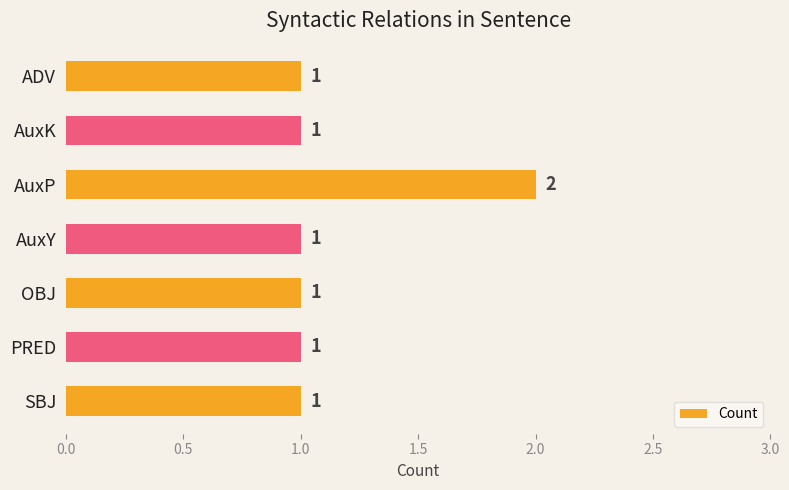

What is the label of the 3rd bar from the bottom?

OBJ